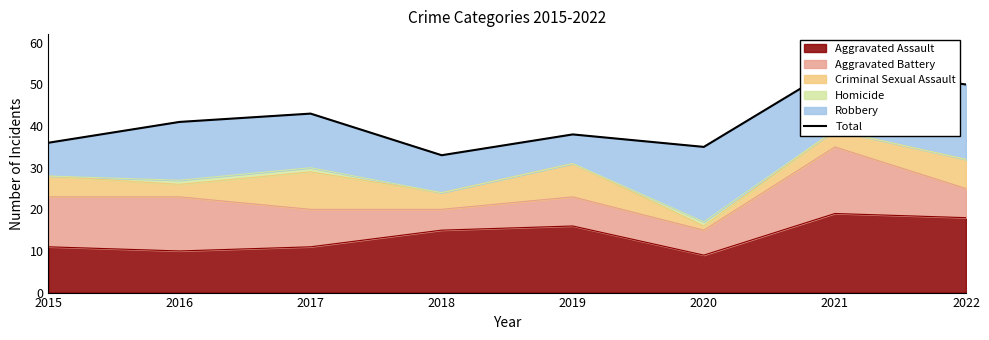

What is the smallest value displayed?

33